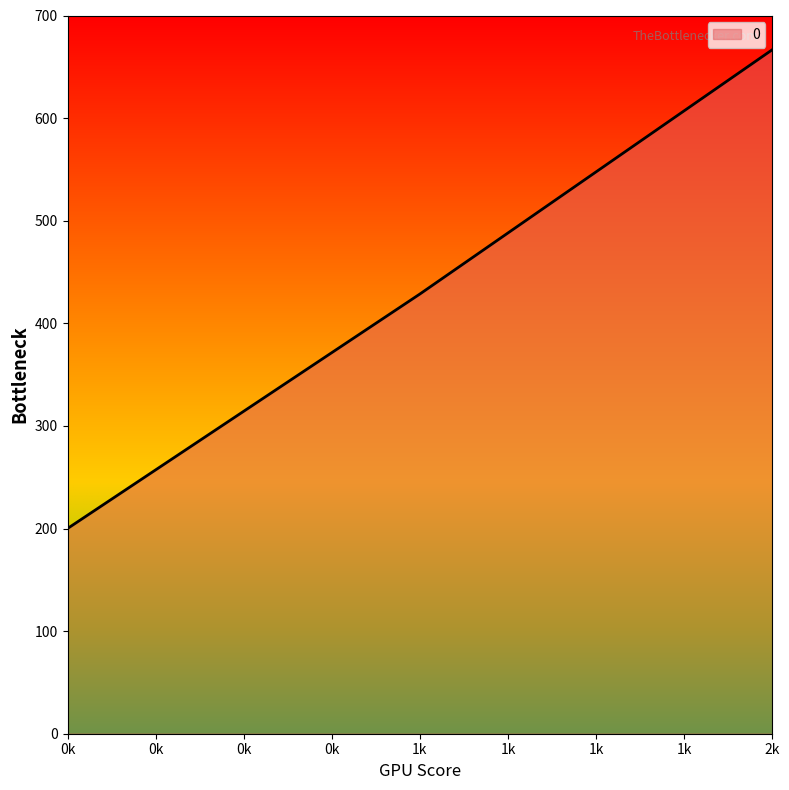

What is the sum of all values?

1295.2